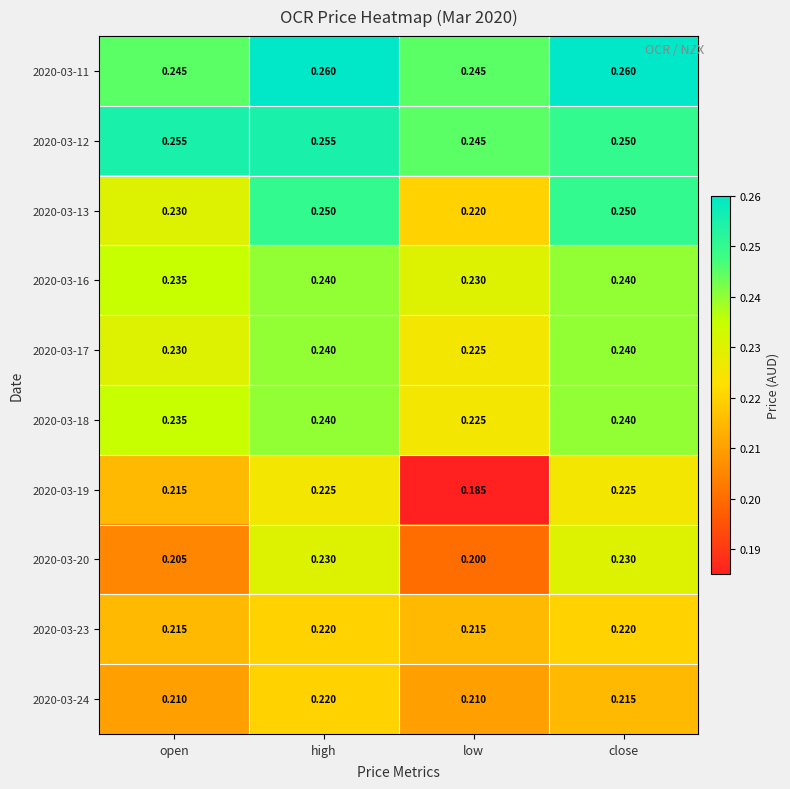

What is the smallest value displayed?

0.2